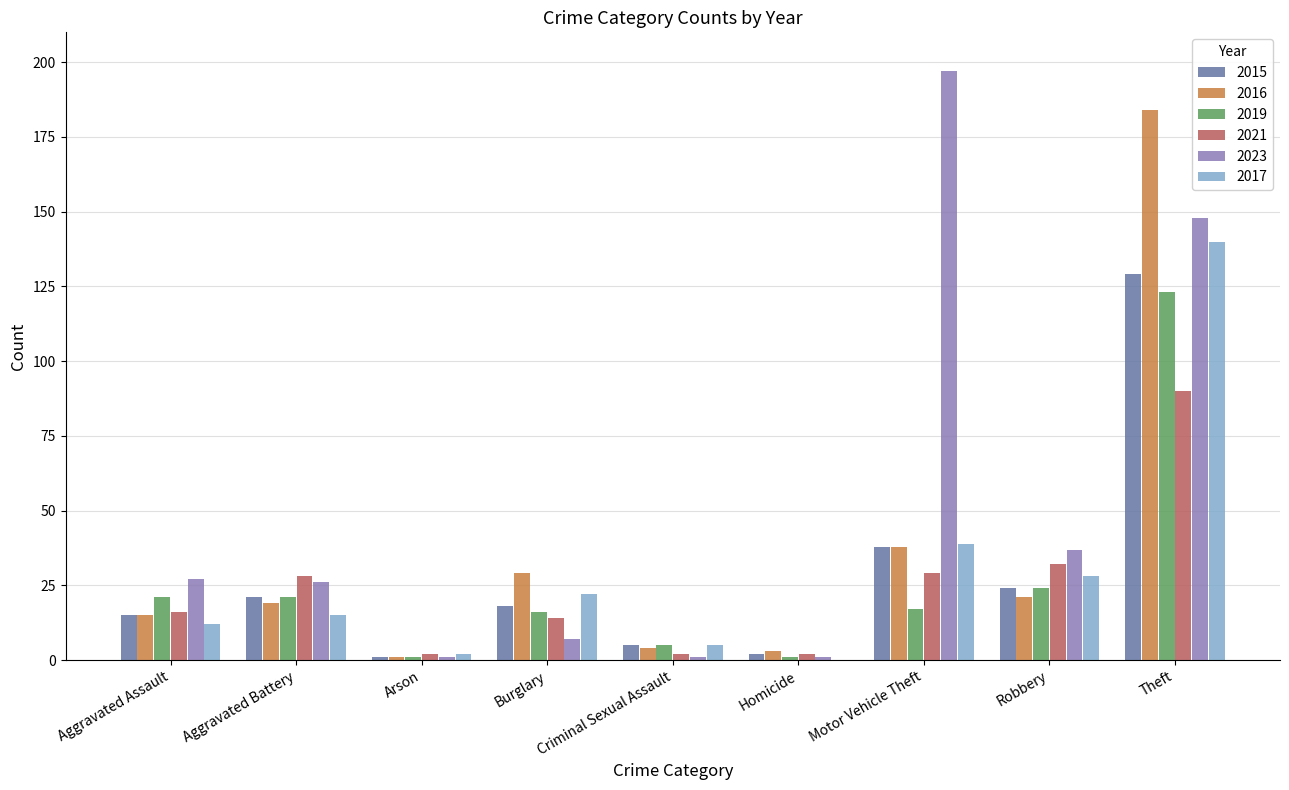

Which series changed the most between Aggravated Assault and Arson?

2023